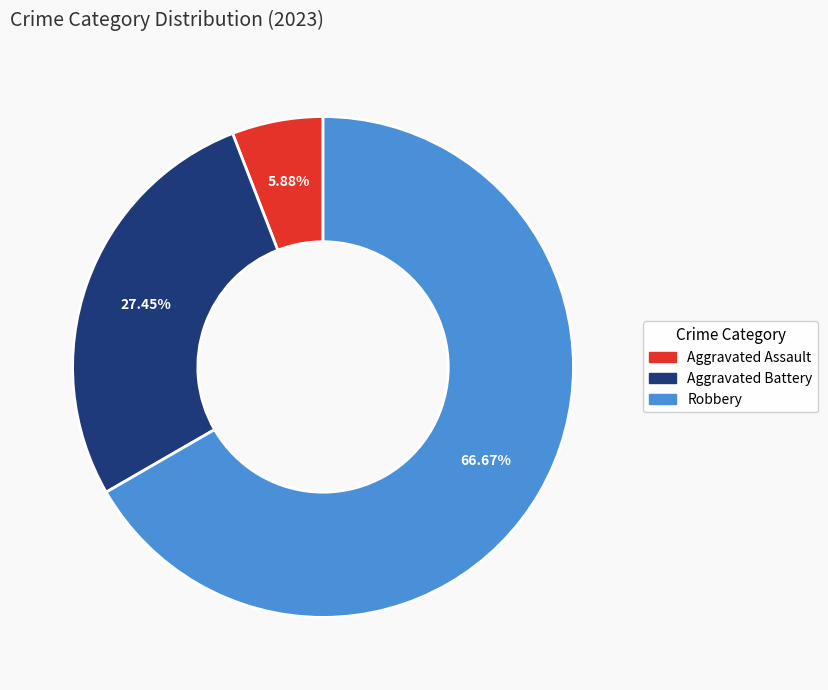

Which has a higher value, Aggravated Battery or Robbery?

Robbery